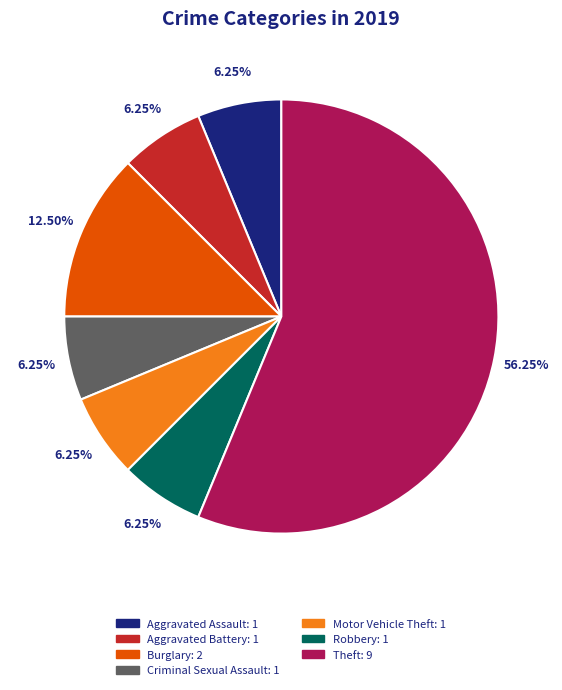

Does any single category account for the majority?

Yes